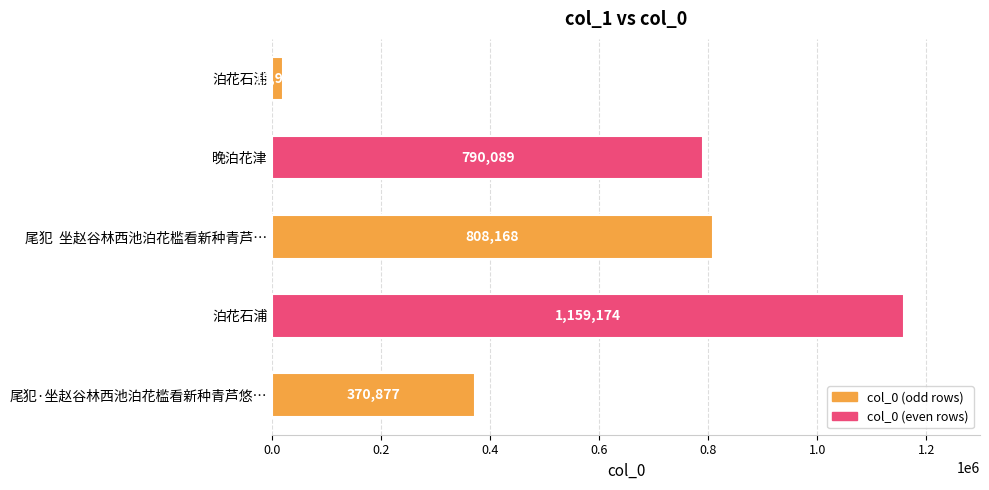

How many bars are there in total?

5